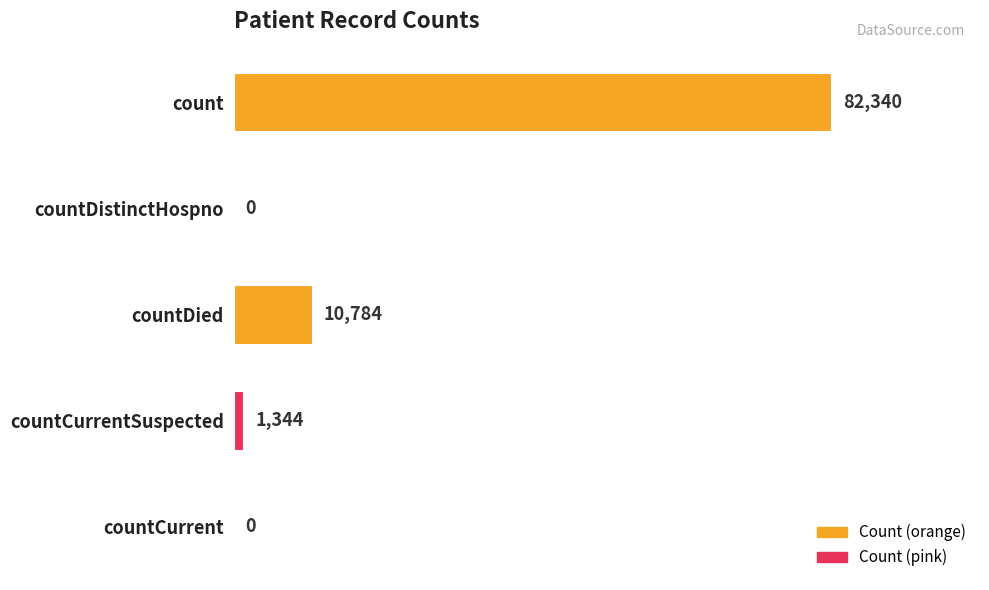

At which category does the chart reach its peak across all series?

count